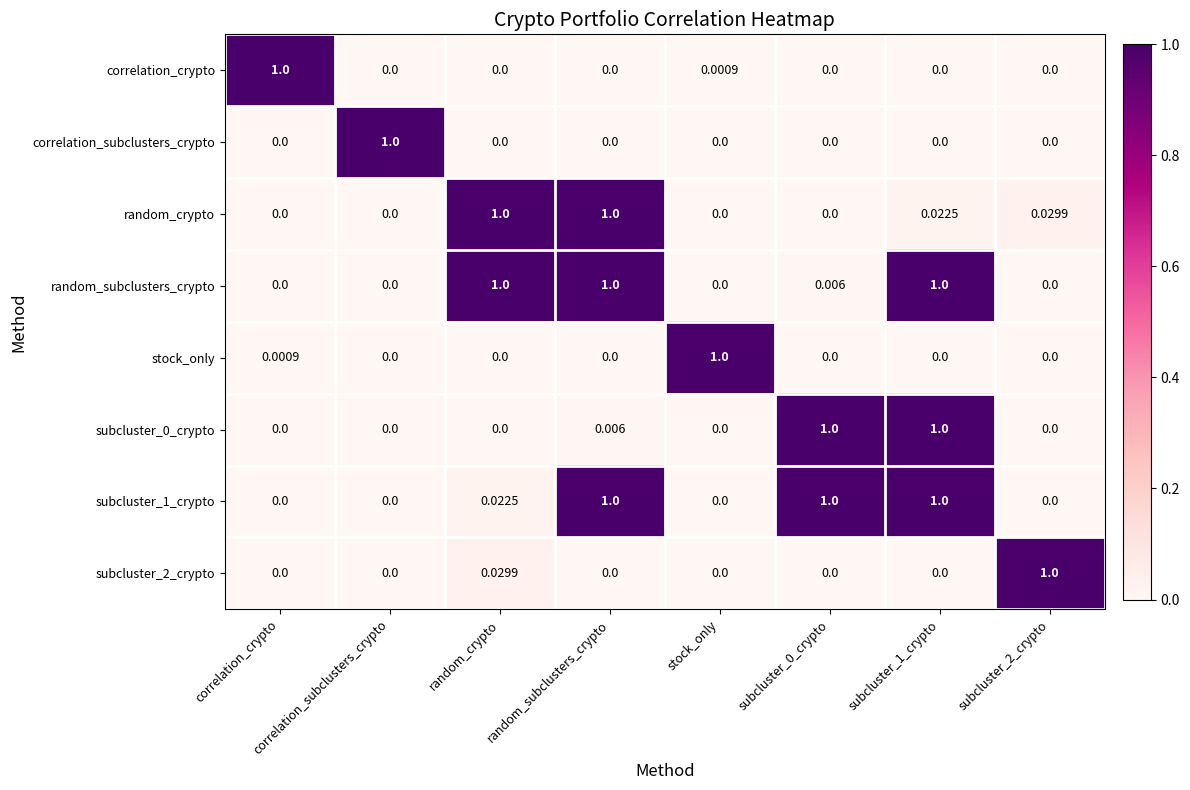

How many data points in random_subclusters_crypto are above 0?

4